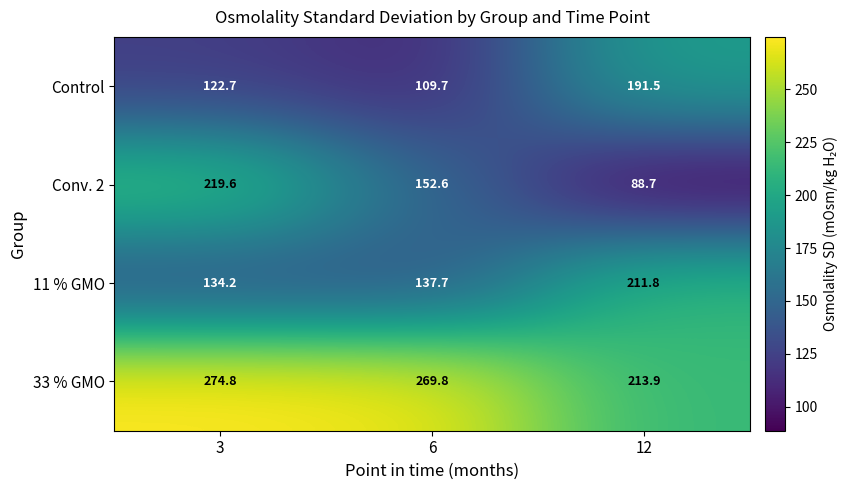

What is the smallest value displayed?

88.7